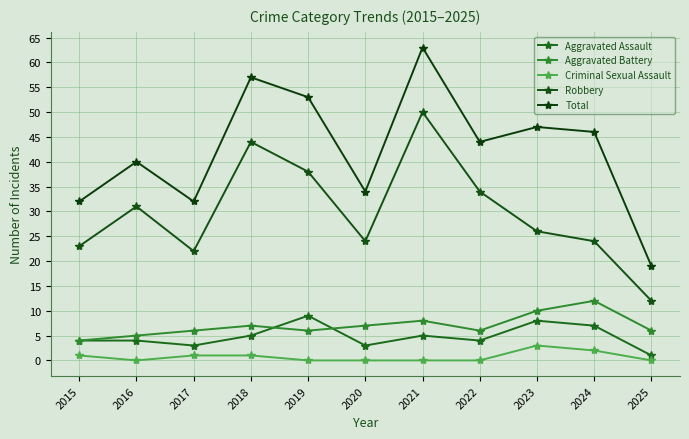

True or false: Total has more than 2 points higher than both neighbors.

True